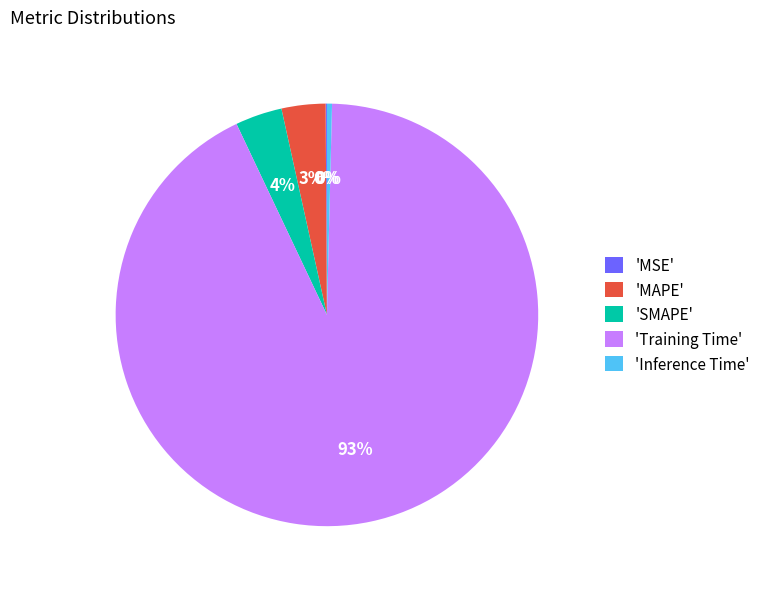

To the nearest percent, what percentage of the pie is 'MAPE'?

3%